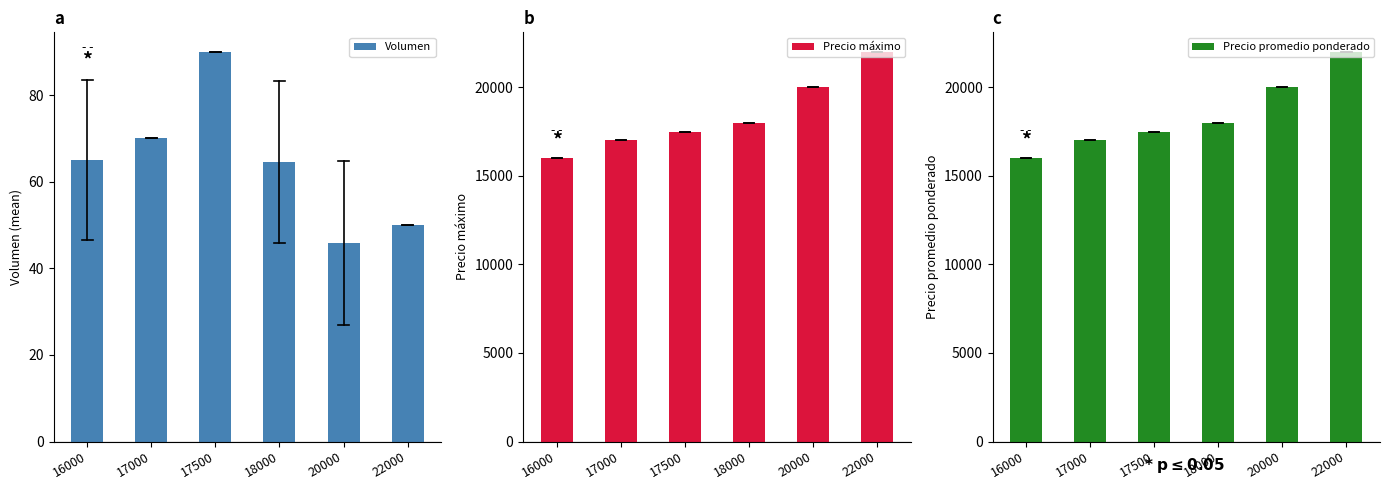

At how many categories does at least one series exceed 15307?

6